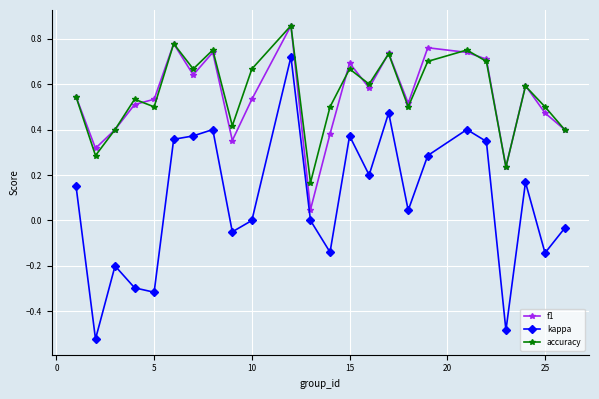

Which series has the largest range (max minus min)?

kappa